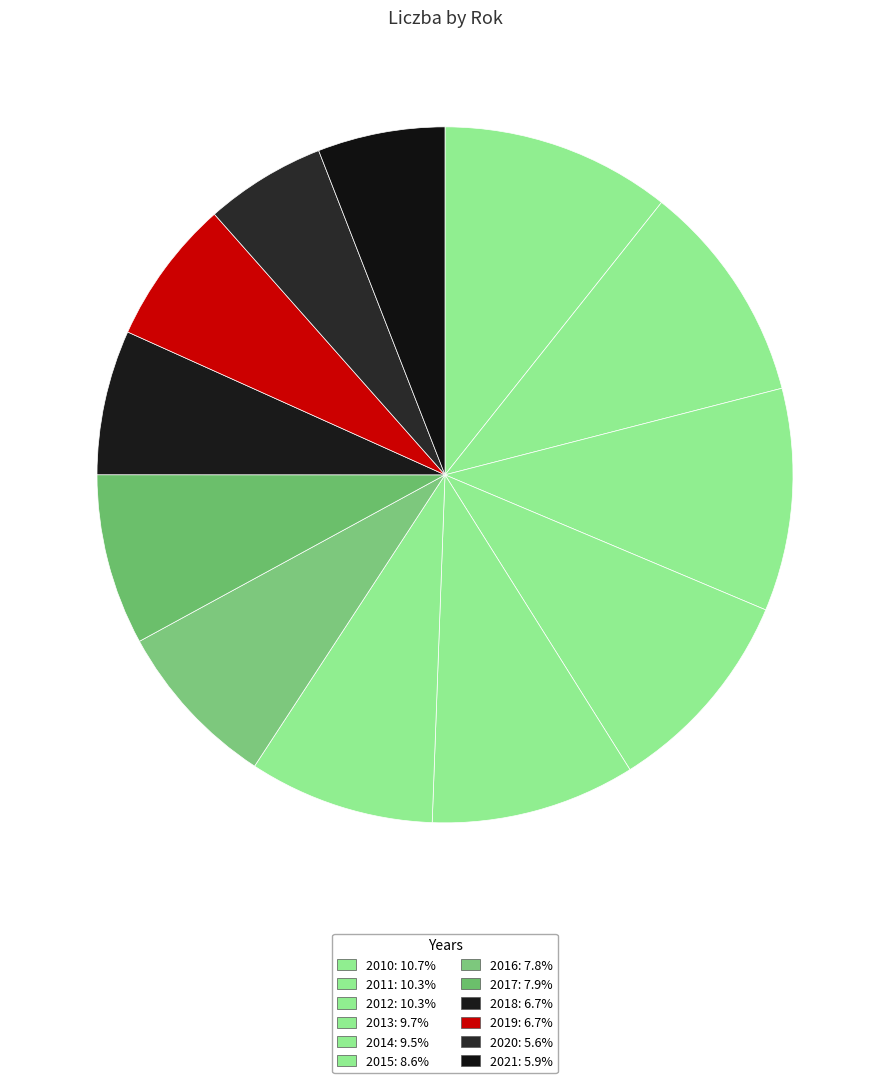

Does any single category account for the majority?

No